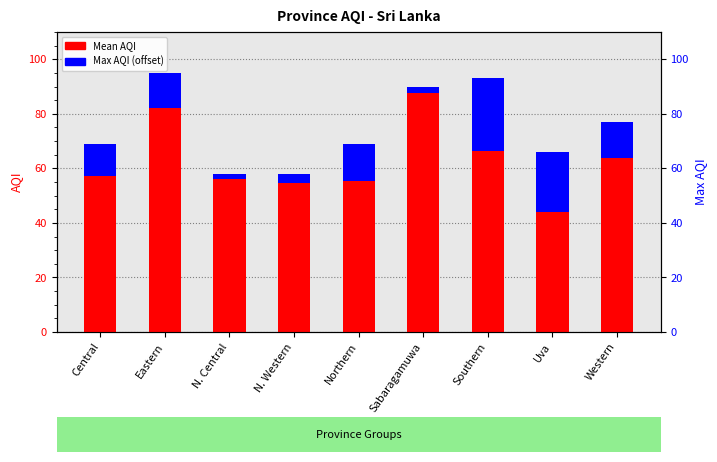

Which has a higher value, N. Western or Southern?

Southern